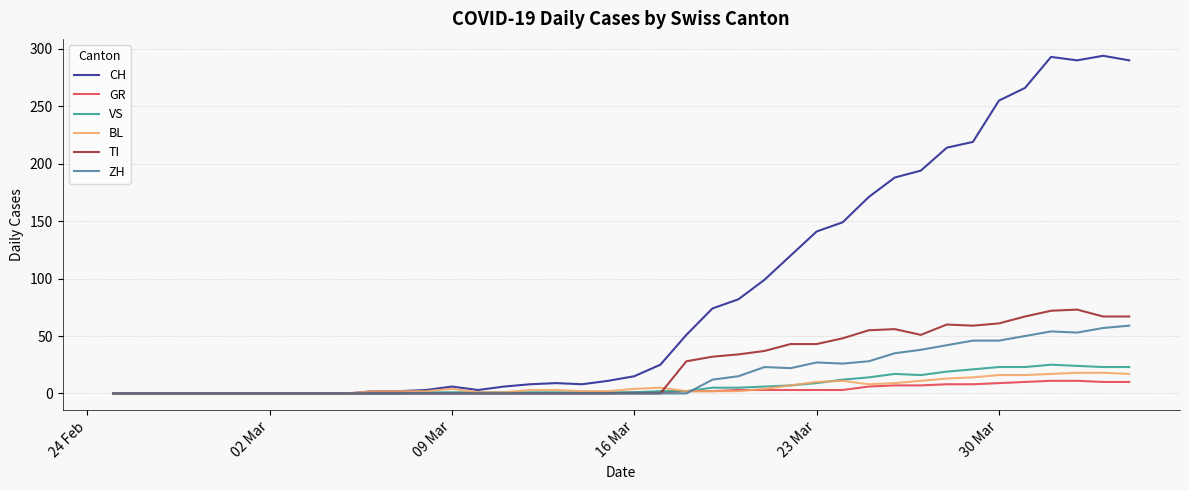

What is the difference between the maximum and second lowest values in the CH series?

294